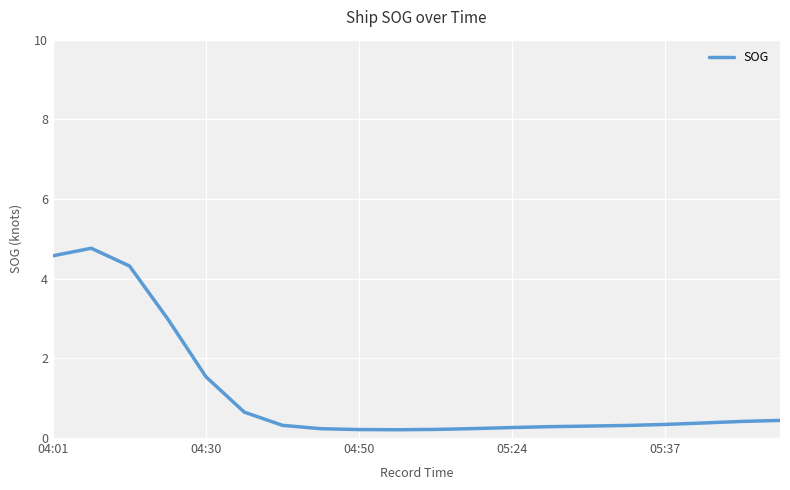

What is the greatest value displayed?

4.8